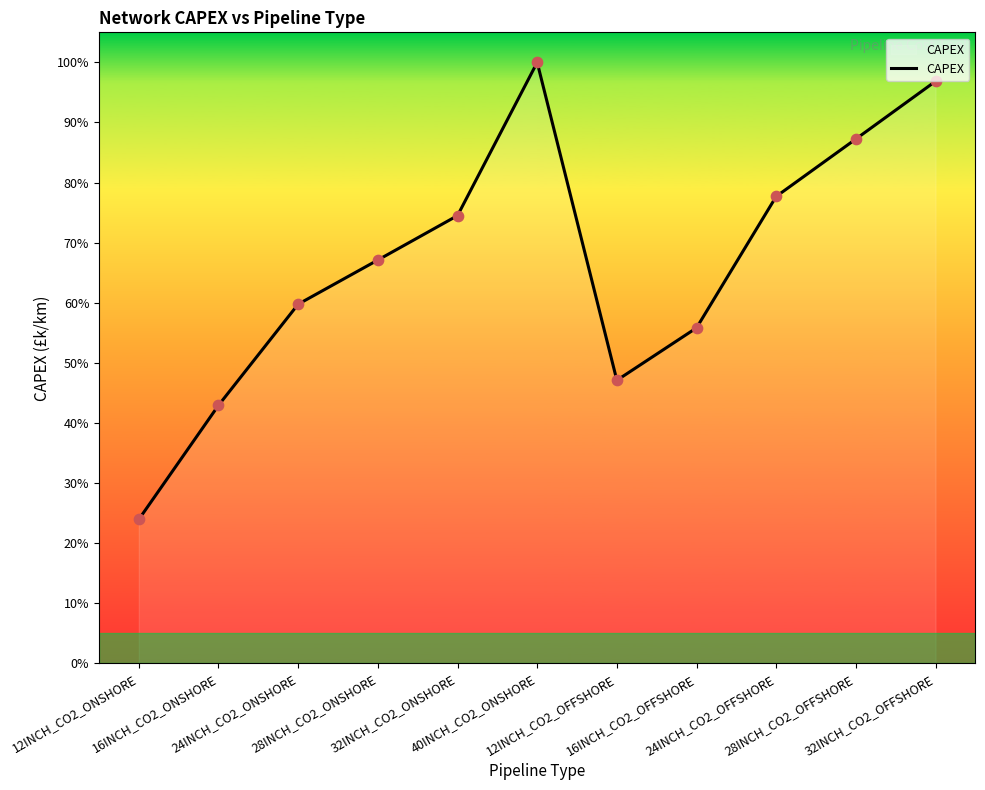

Between 12INCH_CO2_ONSHORE and 12INCH_CO2_OFFSHORE, which is larger?

12INCH_CO2_OFFSHORE